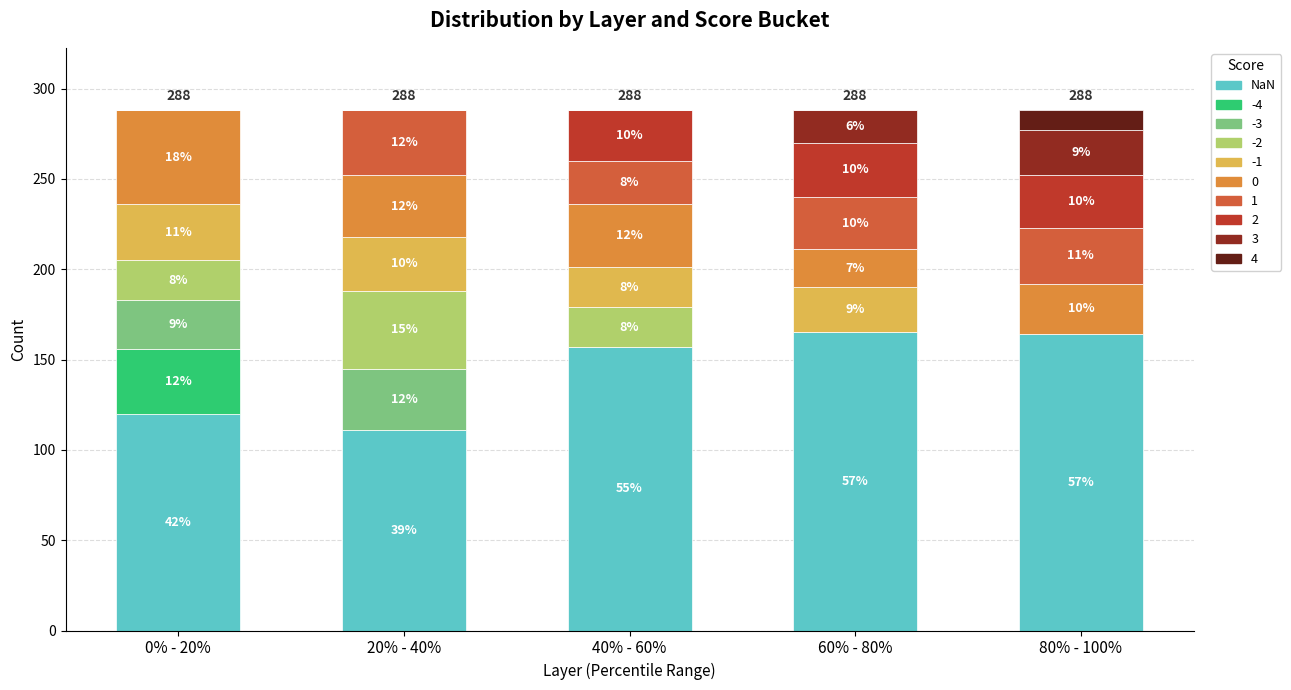

Are the bars grouped side by side (vs. stacked)?

No